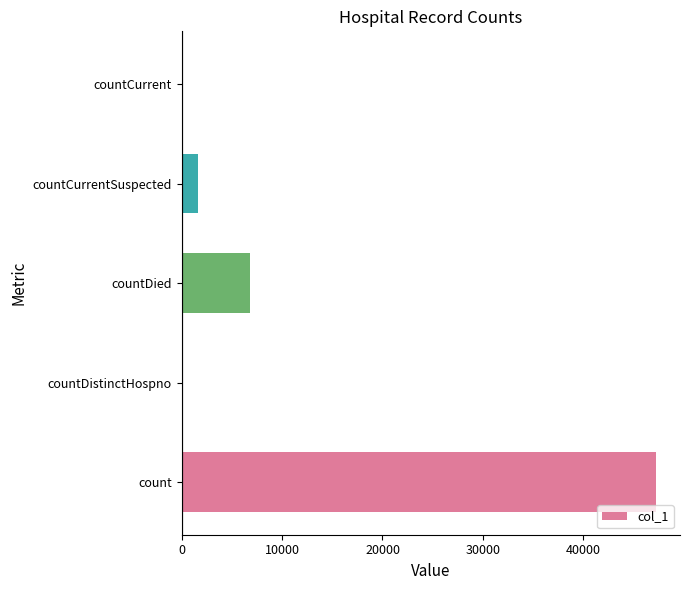

Are the bars horizontal?

Yes